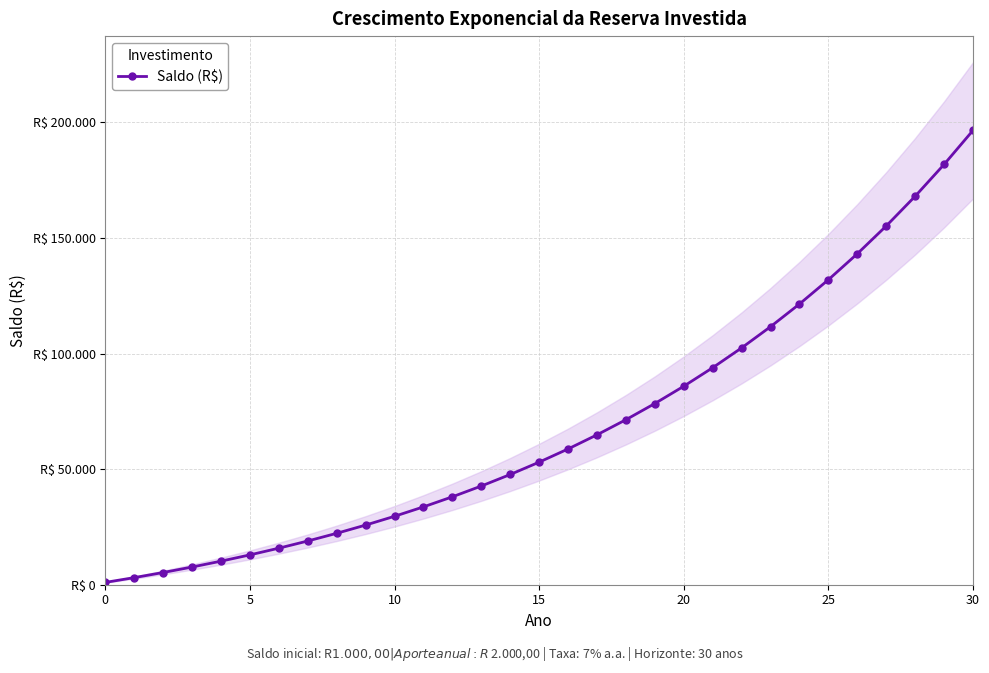

What is the difference between the maximum and minimum values?

195533.8